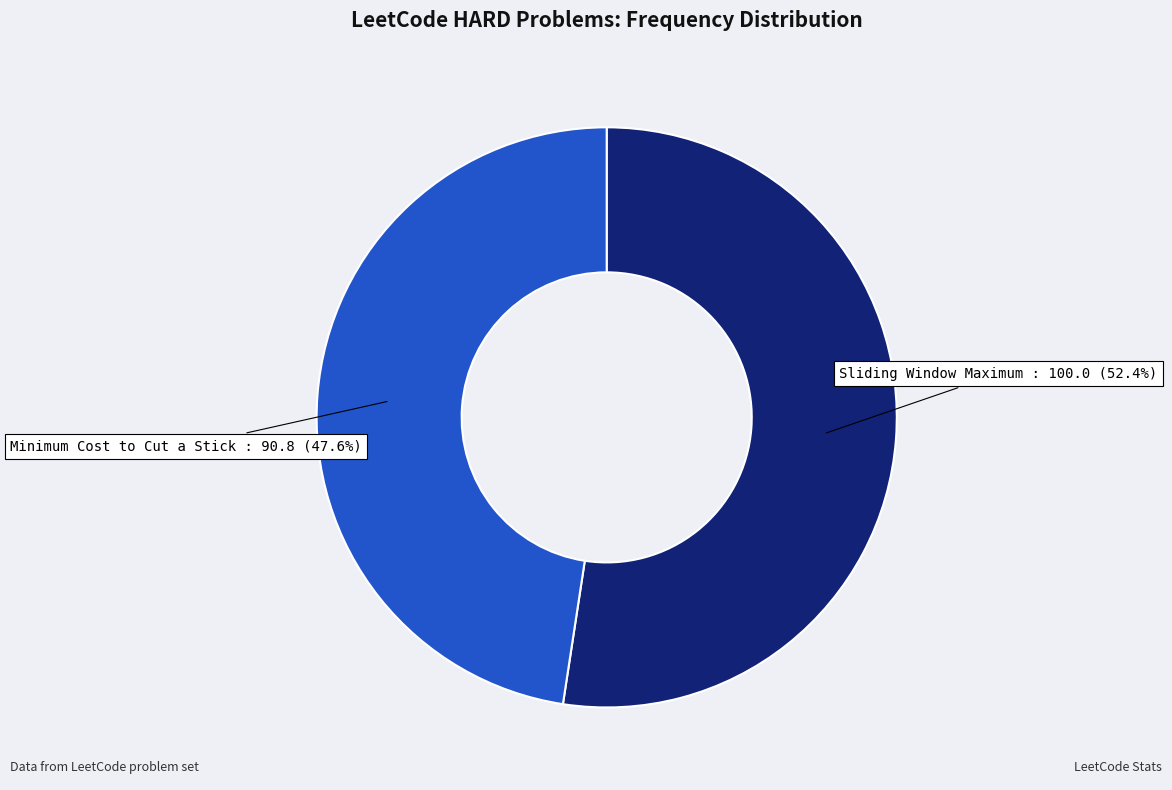

Does any single category account for the majority?

Yes